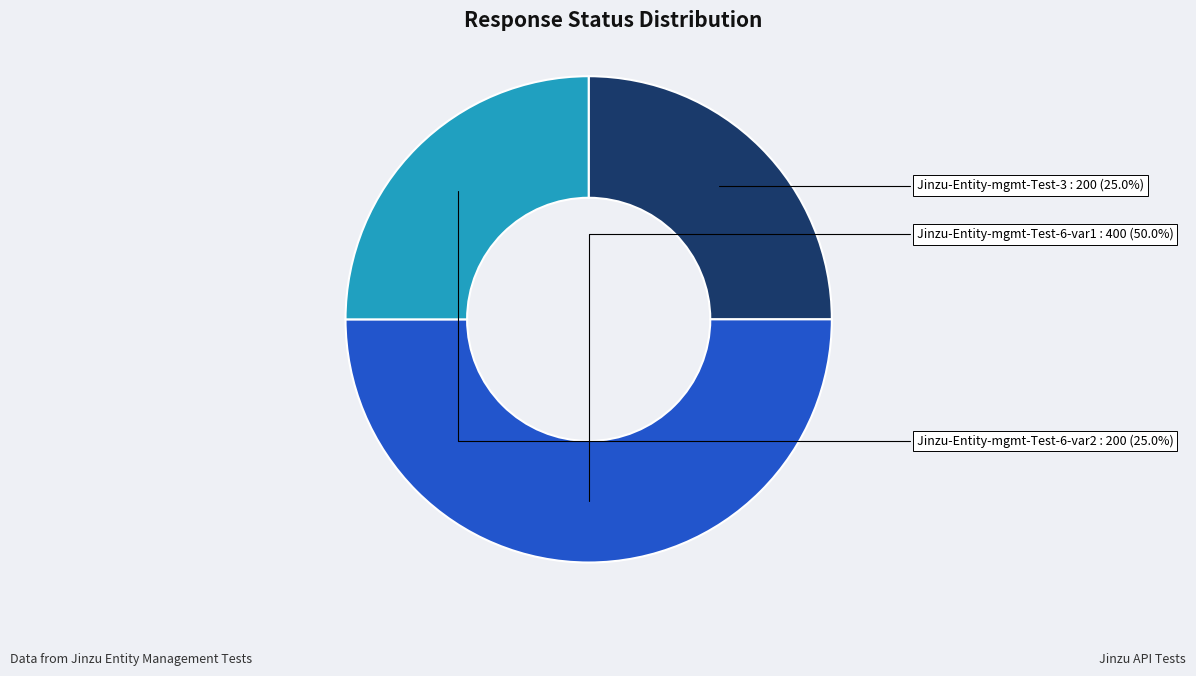

Is Jinzu-Entity-mgmt-Test-6-var2 the majority of the pie?

No